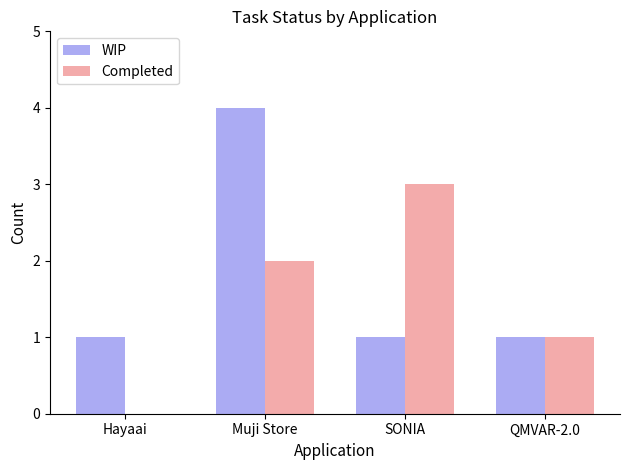

True or false: Completed has a value of 1 at QMVAR-2.0.

True